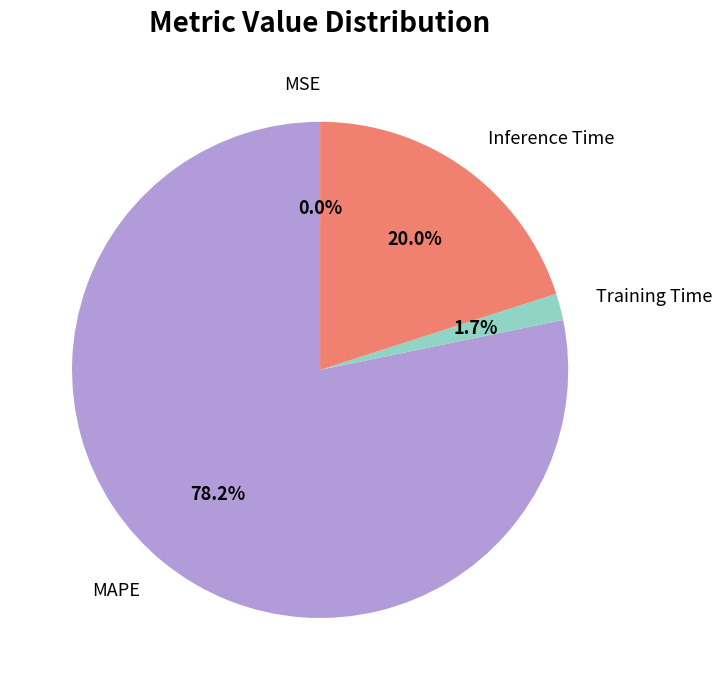

Do Training Time and MAPE together represent more than half of the pie?

Yes